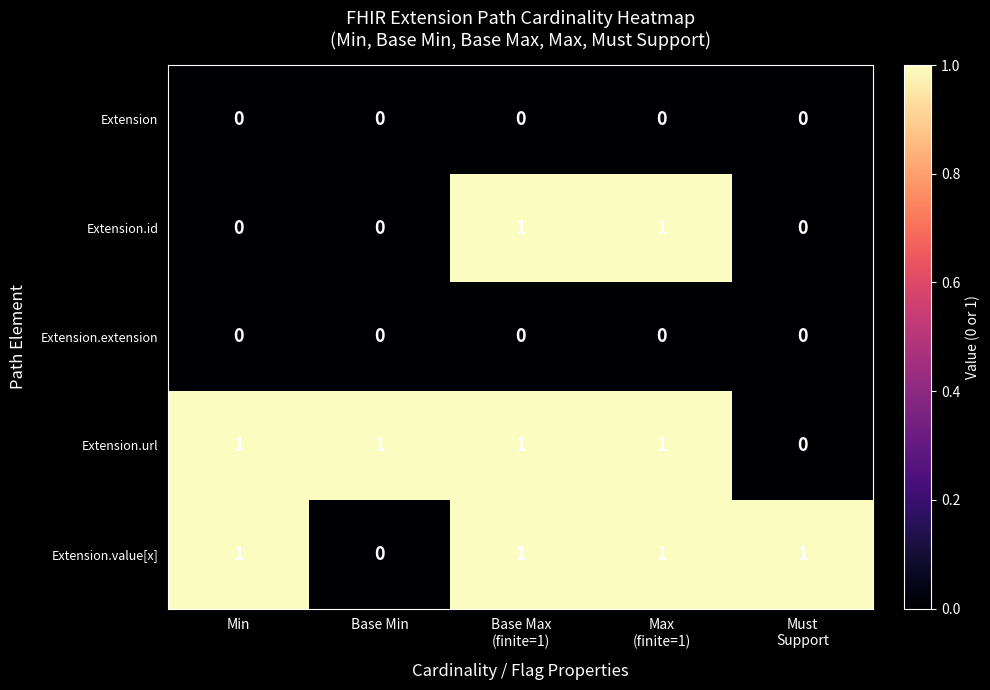

The Extension.value[x] series shows -1 at Base Min. True or false?

False